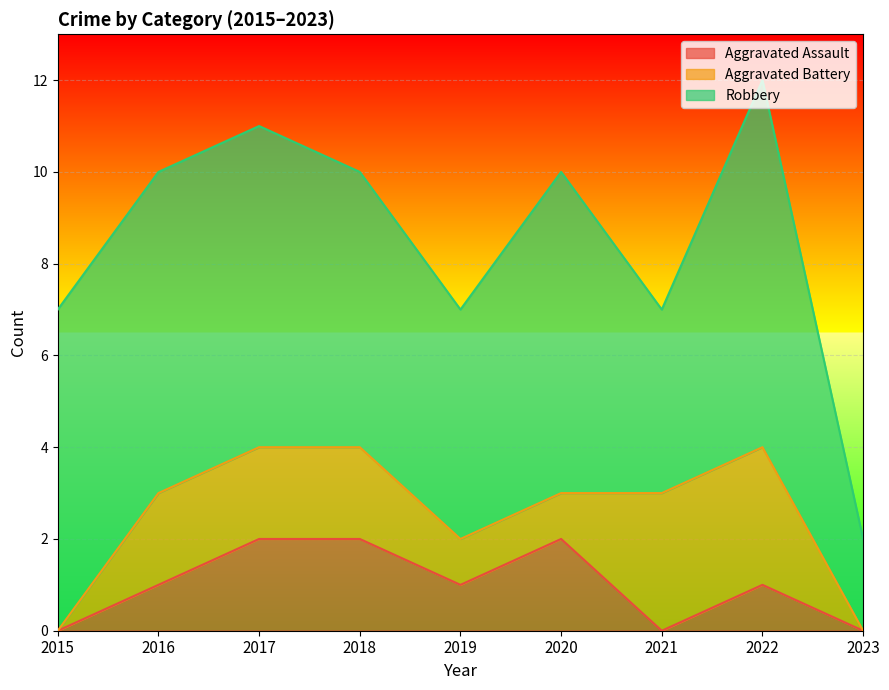

Reading left to right, transcribe all the data shown in this chart.

Aggravated Assault: 0	1	2	2	1	2	0	1	0
Aggravated Battery: 0	2	2	2	1	1	3	3	0
Robbery: 7	7	7	6	5	7	4	8	2